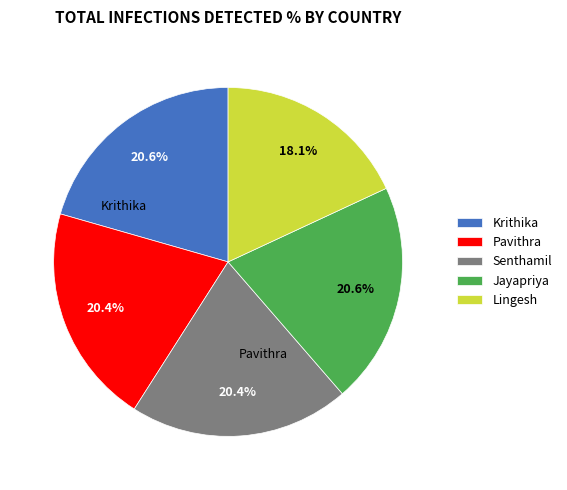

Which has a higher value, Lingesh or Senthamil?

Senthamil